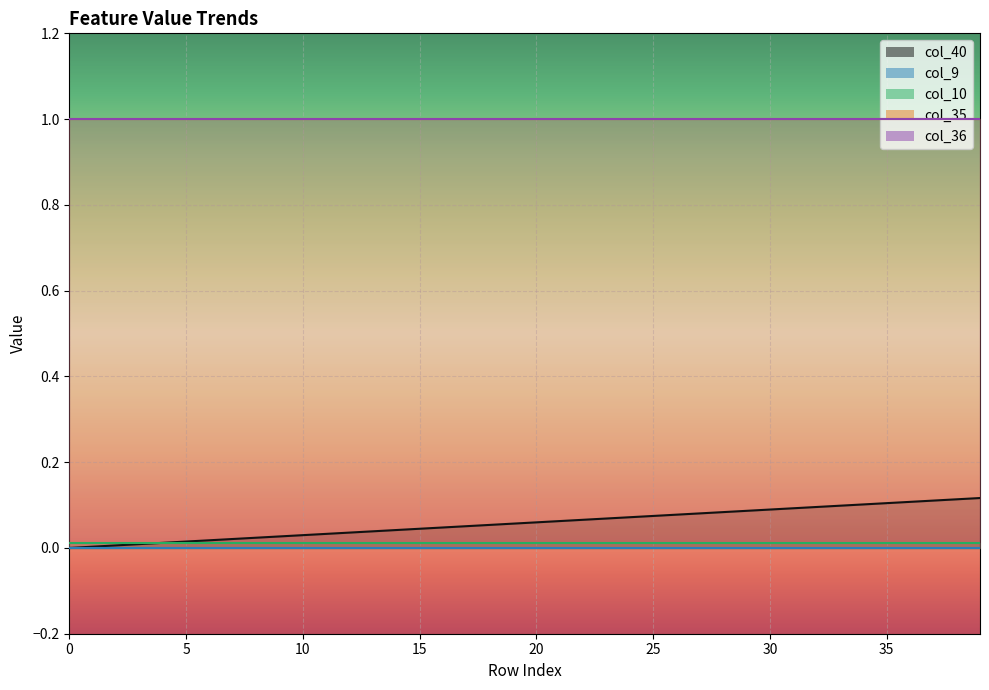

Reading right to left, extract all data points from this chart.

col_40: 39=0.1	38=0.1	37=0.1	36=0.1	35=0.1	34=0.1	33=0.1	32=0.1	31=0.1	30=0.1	29=0.1	28=0.1	27=0.1	26=0.1	25=0.1	24=0.1	23=0.1	22=0.1	21=0.1	20=0.1	19=0.1	18=0.1	17=0.1	16=0.0	15=0.0	14=0.0	13=0.0	12=0.0	11=0.0	10=0.0	9=0.0	8=0.0	7=0.0	6=0.0	5=0.0	4=0.0	3=0.0	2=0.0	1=0.0	0=0.0
col_9: 39=0.0	38=0.0	37=0.0	36=0.0	35=0.0	34=0.0	33=0.0	32=0.0	31=0.0	30=0.0	29=0.0	28=0.0	27=0.0	26=0.0	25=0.0	24=0.0	23=0.0	22=0.0	21=0.0	20=0.0	19=0.0	18=0.0	17=0.0	16=0.0	15=0.0	14=0.0	13=0.0	12=0.0	11=0.0	10=0.0	9=0.0	8=0.0	7=0.0	6=0.0	5=0.0	4=0.0	3=0.0	2=0.0	1=0.0	0=0.0
col_10: 39=0.0	38=0.0	37=0.0	36=0.0	35=0.0	34=0.0	33=0.0	32=0.0	31=0.0	30=0.0	29=0.0	28=0.0	27=0.0	26=0.0	25=0.0	24=0.0	23=0.0	22=0.0	21=0.0	20=0.0	19=0.0	18=0.0	17=0.0	16=0.0	15=0.0	14=0.0	13=0.0	12=0.0	11=0.0	10=0.0	9=0.0	8=0.0	7=0.0	6=0.0	5=0.0	4=0.0	3=0.0	2=0.0	1=0.0	0=0.0
col_35: 39=1.0	38=1.0	37=1.0	36=1.0	35=1.0	34=1.0	33=1.0	32=1.0	31=1.0	30=1.0	29=1.0	28=1.0	27=1.0	26=1.0	25=1.0	24=1.0	23=1.0	22=1.0	21=1.0	20=1.0	19=1.0	18=1.0	17=1.0	16=1.0	15=1.0	14=1.0	13=1.0	12=1.0	11=1.0	10=1.0	9=1.0	8=1.0	7=1.0	6=1.0	5=1.0	4=1.0	3=1.0	2=1.0	1=1.0	0=1.0
col_36: 39=1.0	38=1.0	37=1.0	36=1.0	35=1.0	34=1.0	33=1.0	32=1.0	31=1.0	30=1.0	29=1.0	28=1.0	27=1.0	26=1.0	25=1.0	24=1.0	23=1.0	22=1.0	21=1.0	20=1.0	19=1.0	18=1.0	17=1.0	16=1.0	15=1.0	14=1.0	13=1.0	12=1.0	11=1.0	10=1.0	9=1.0	8=1.0	7=1.0	6=1.0	5=1.0	4=1.0	3=1.0	2=1.0	1=1.0	0=1.0